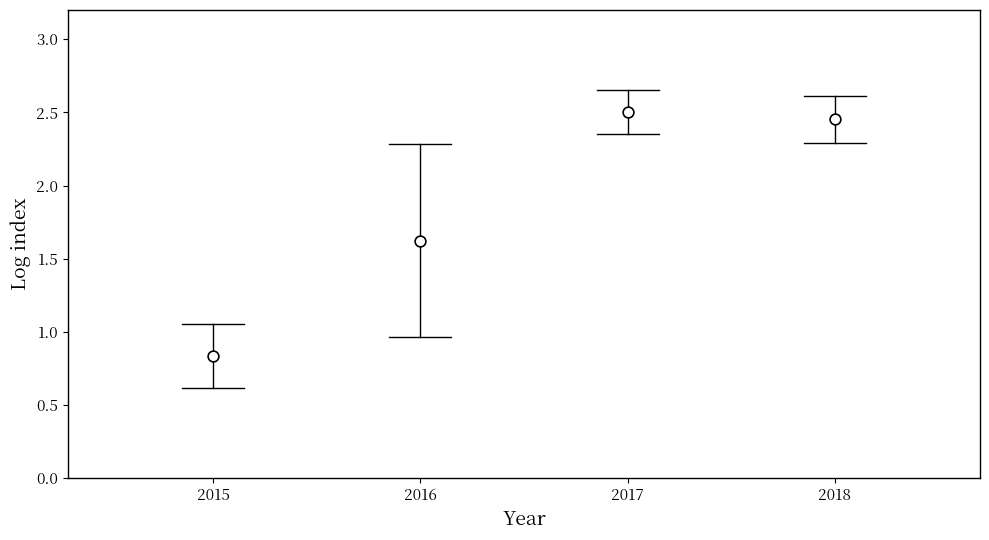

What is the average X value?

2016.5